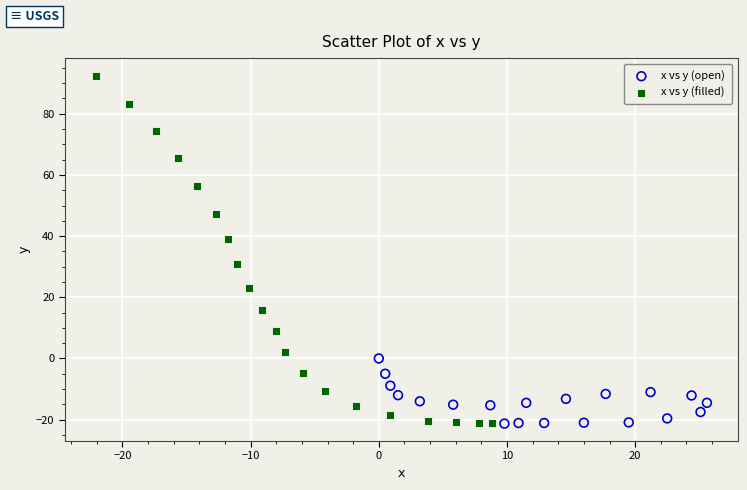

Which series contains the highest Y value?

x vs y (filled)